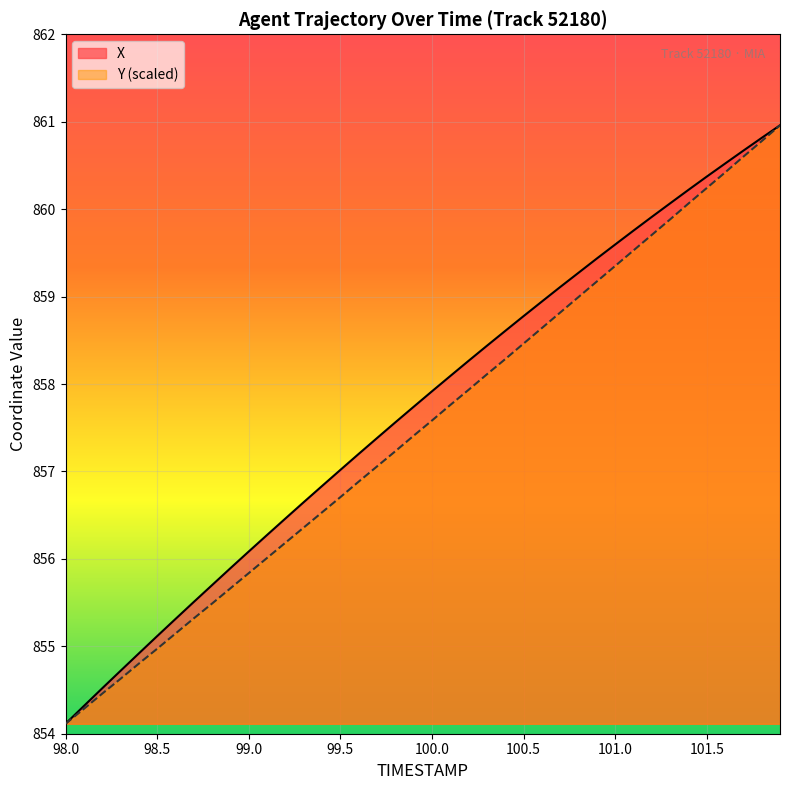

Reading left to right, what are all the values shown in this chart?

X: 854.1	854.3	854.5	854.7	854.9	855.1	855.3	855.5	855.7	855.9	856.1	856.3	856.5	856.6	856.8	857.0	857.2	857.4	857.6	857.7	857.9	858.1	858.3	858.4	858.6	858.8	858.9	859.1	859.3	859.4	859.6	859.8	859.9	860.1	860.2	860.4	860.5	860.7	860.8	861.0
Y: 854.1	854.3	854.5	854.6	854.8	855.0	855.1	855.3	855.5	855.7	855.8	856.0	856.2	856.4	856.5	856.7	856.9	857.1	857.2	857.4	857.6	857.8	857.9	858.1	858.3	858.5	858.6	858.8	859.0	859.2	859.3	859.5	859.7	859.9	860.1	860.2	860.4	860.6	860.8	861.0